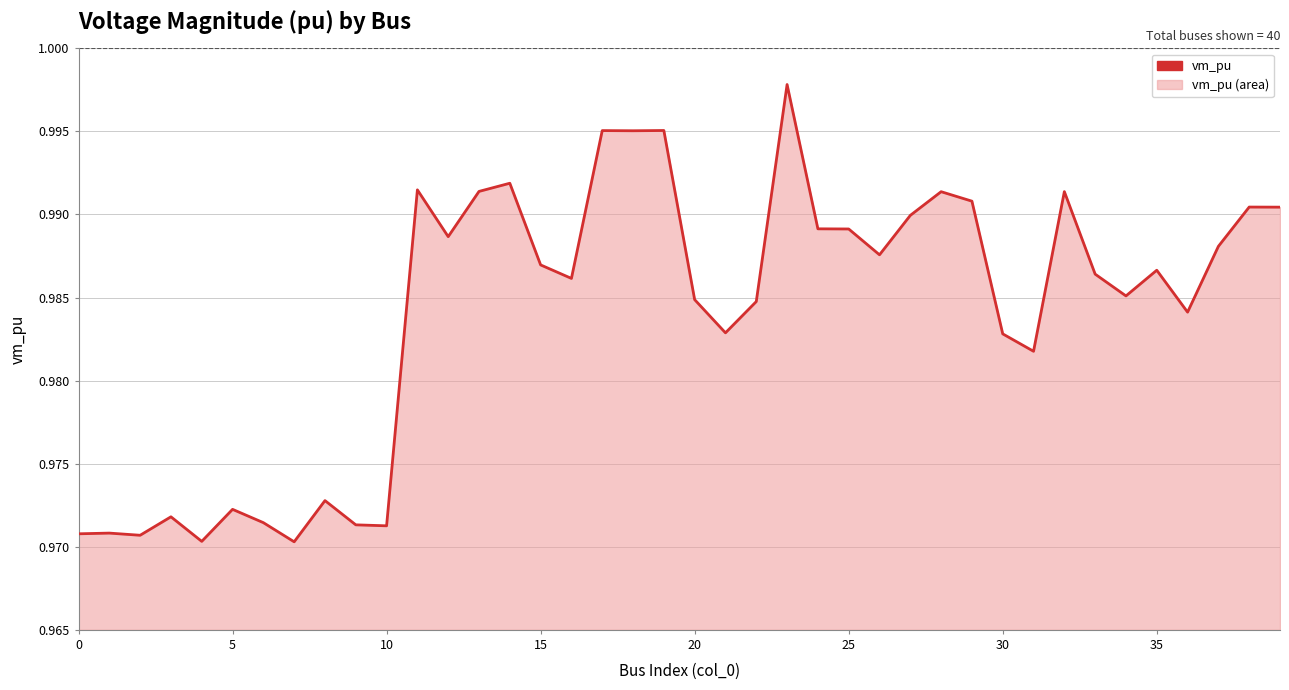

What is the minimum value shown in the chart?

1.0